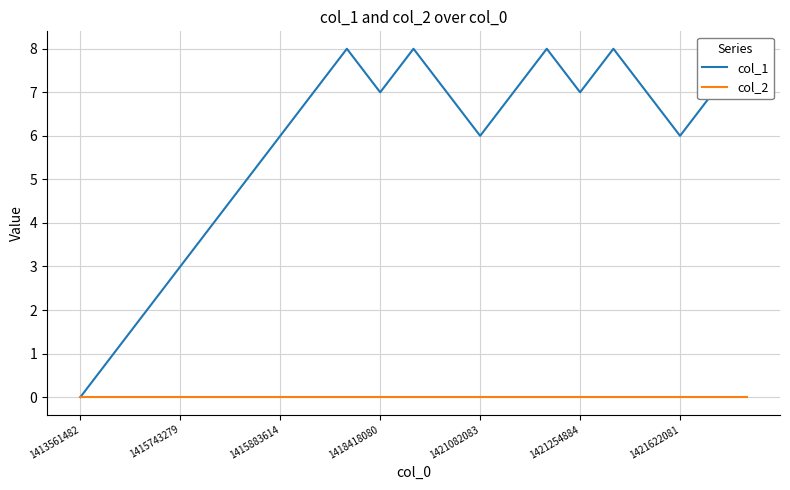

How many lines are shown in the chart?

2